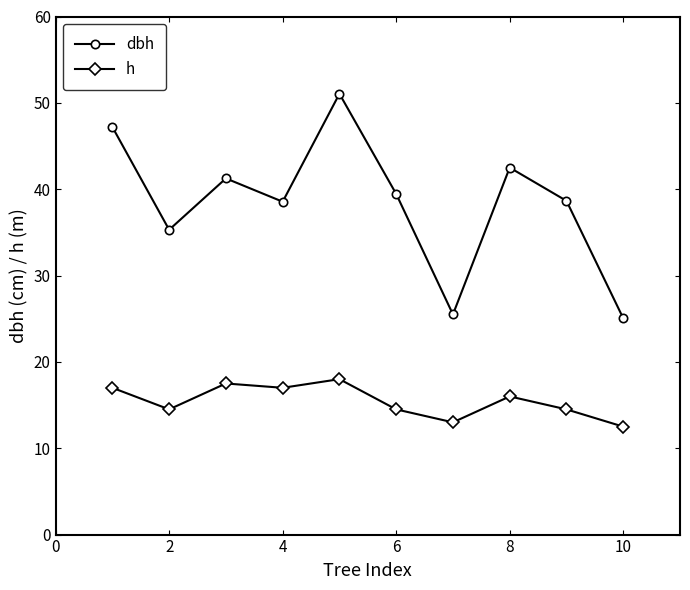

What is the average value of the dbh series?

38.5